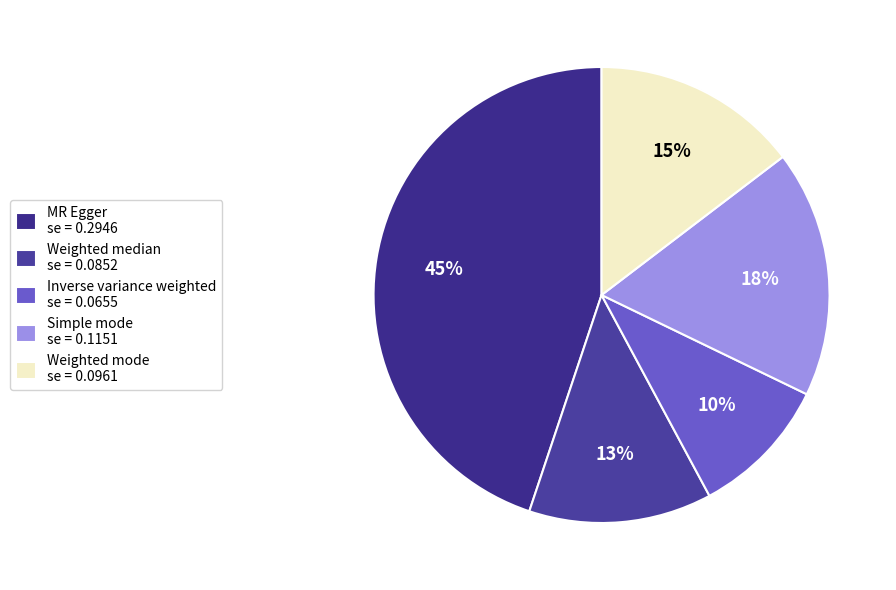

Count the number of slices in the pie.

5